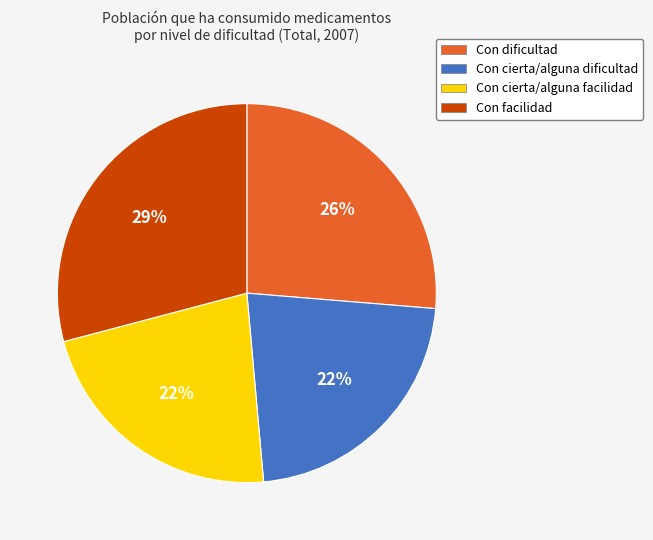

To the nearest percent, what is the average slice percentage?

25%